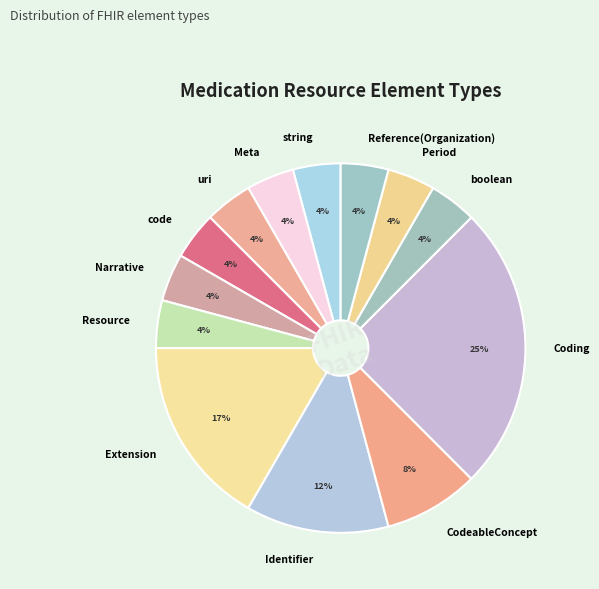

True or false: Resource accounts for 12% of the total.

False